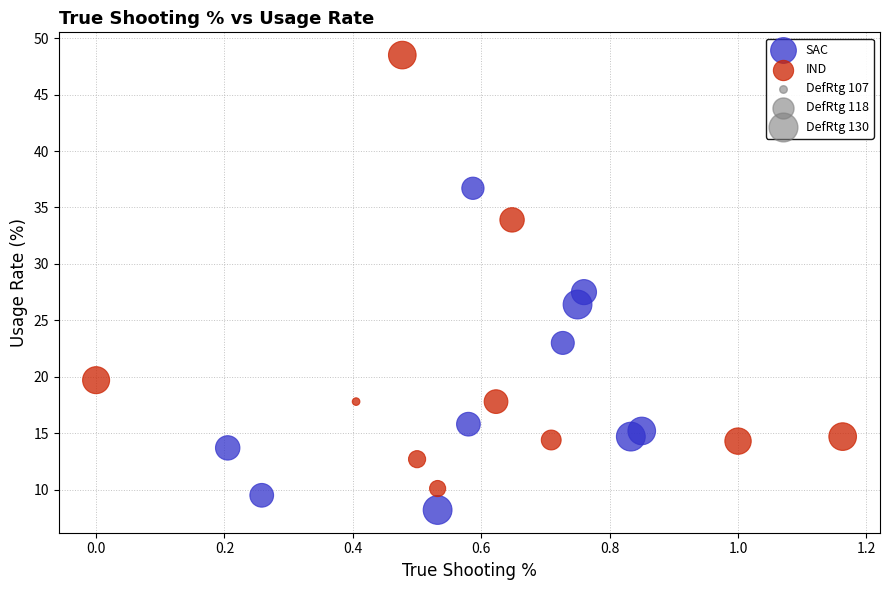

Which series reaches the minimum Y coordinate?

SAC